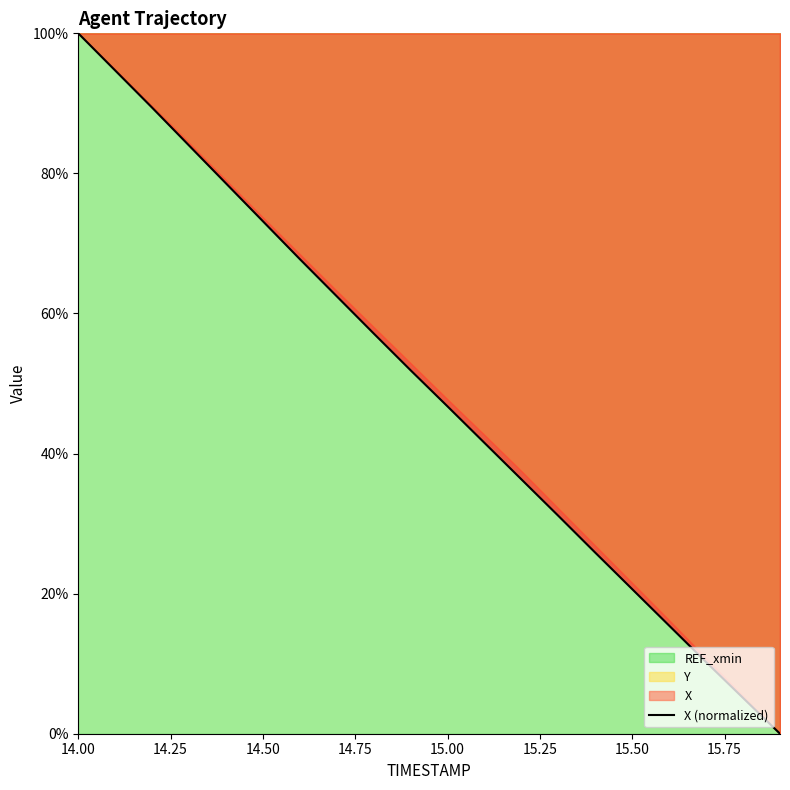

How many data points are above 51?

10